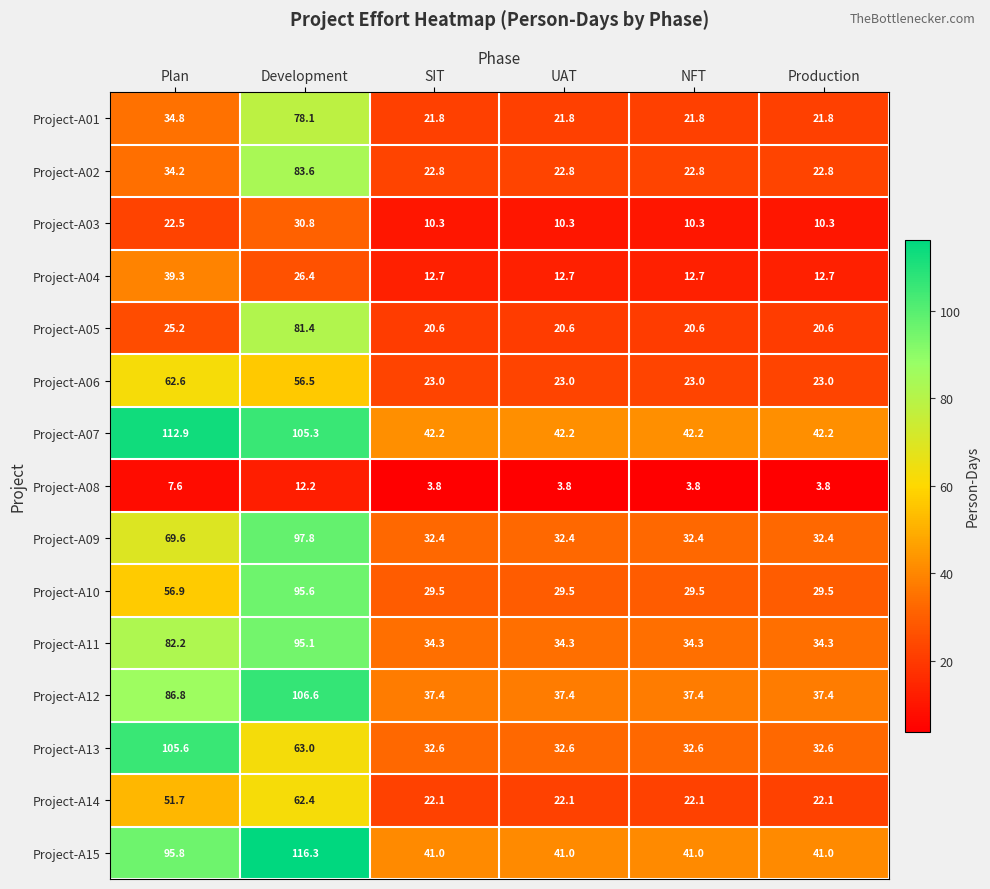

The value of Project-A13 at UAT is 16.1. True or false?

False